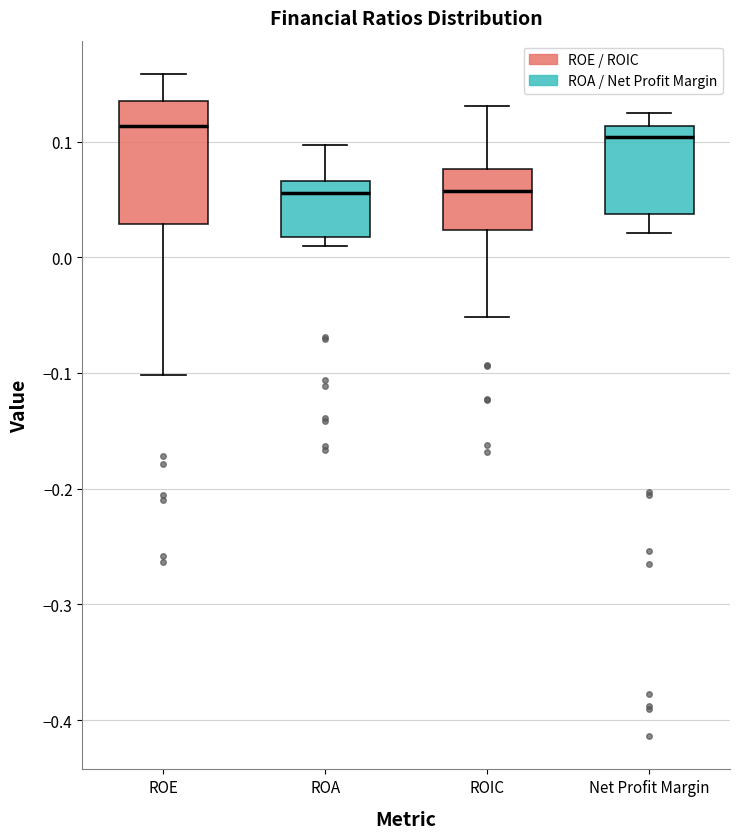

Which box is the tallest, from its lower edge to its upper edge?

ROE